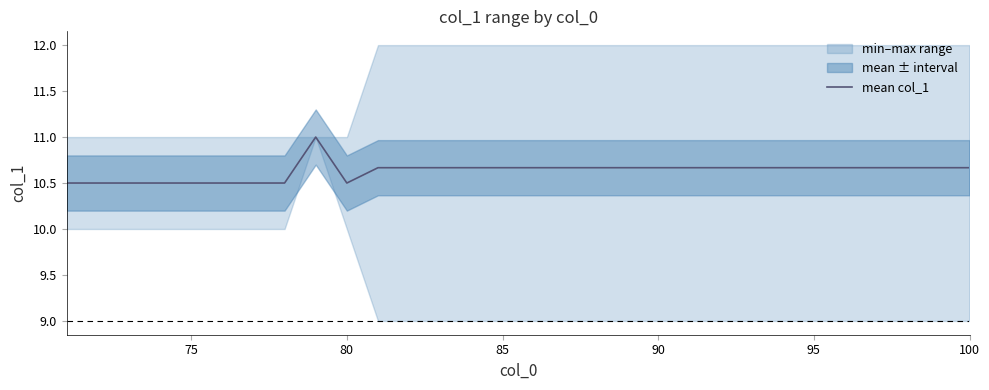

Does the chart display data point markers on the line(s)?

No